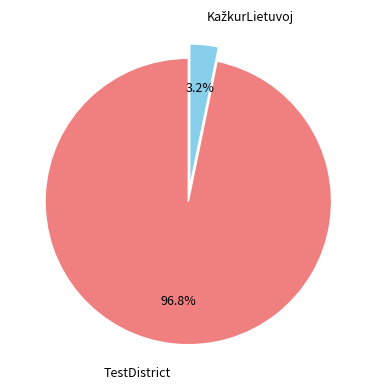

To the nearest percent, what percentage of the pie is TestDistrict?

97%